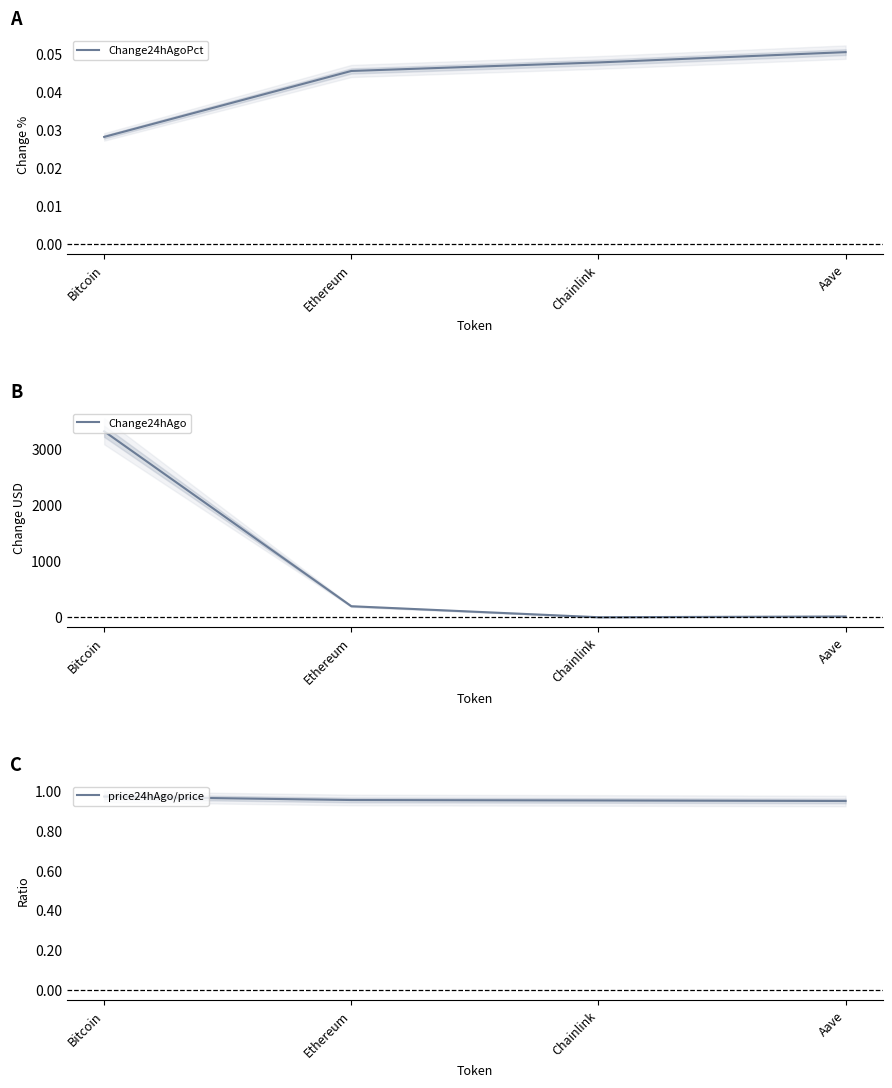

At Ethereum, list the series in order from smallest to largest.

Change24hAgoPct, price24hAgo/price, Change24hAgo